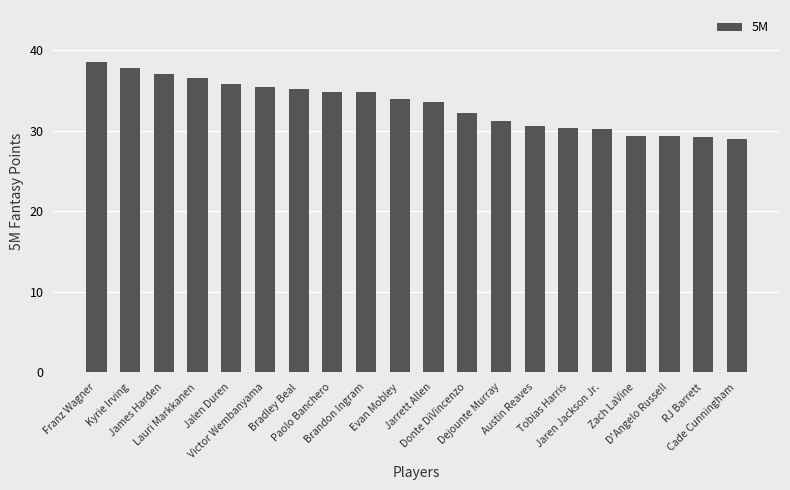

What is the smallest value displayed?

29.0